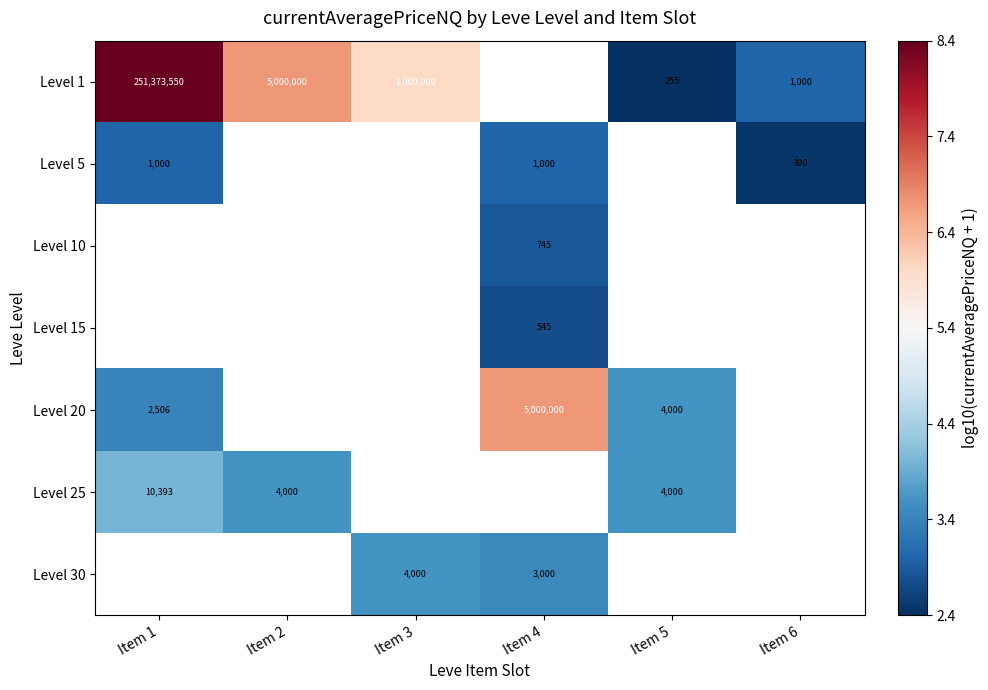

Is the value of Level 30 at Item 3 greater than the value of Level 5 at Item 4?

Yes